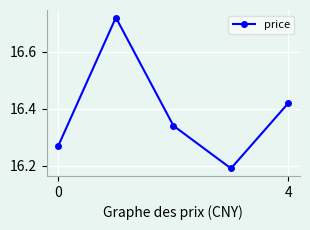

What is the sum of all values?

81.9